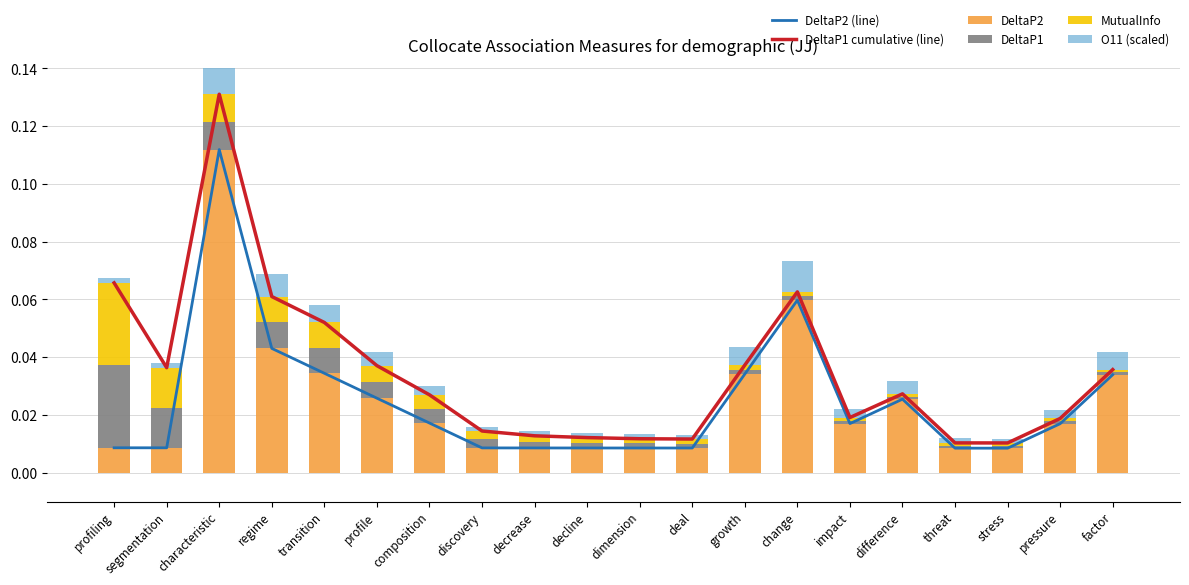

Is the value of DeltaP2 at profiling greater than the value of O11 (scaled) at growth?

Yes